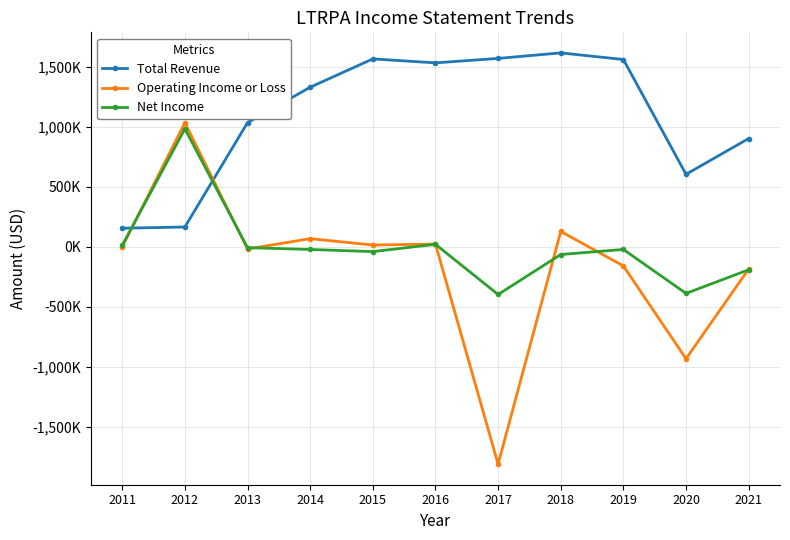

Is this an area chart (filled region under the line)?

No